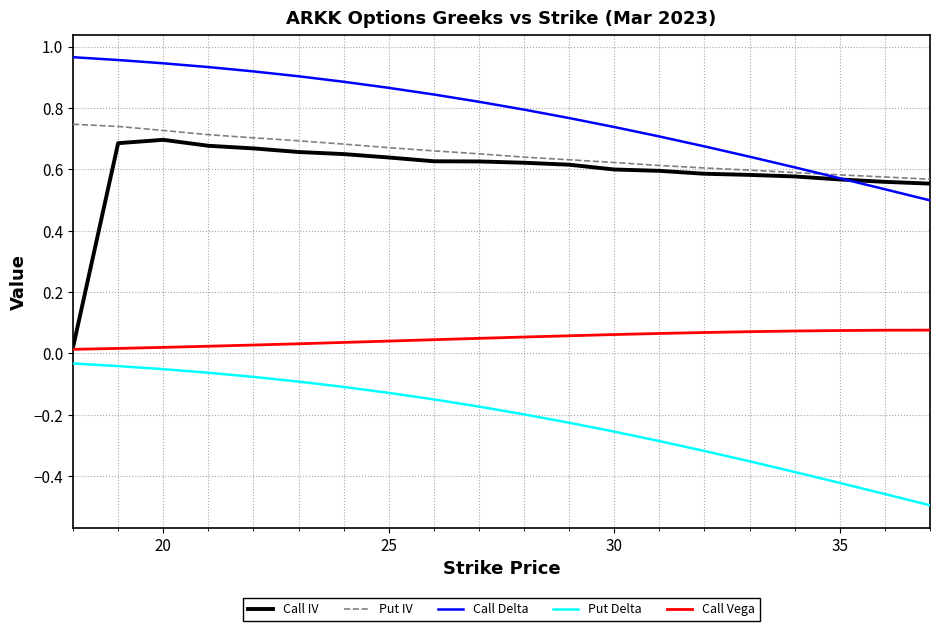

Does the chart have visible grid lines?

Yes